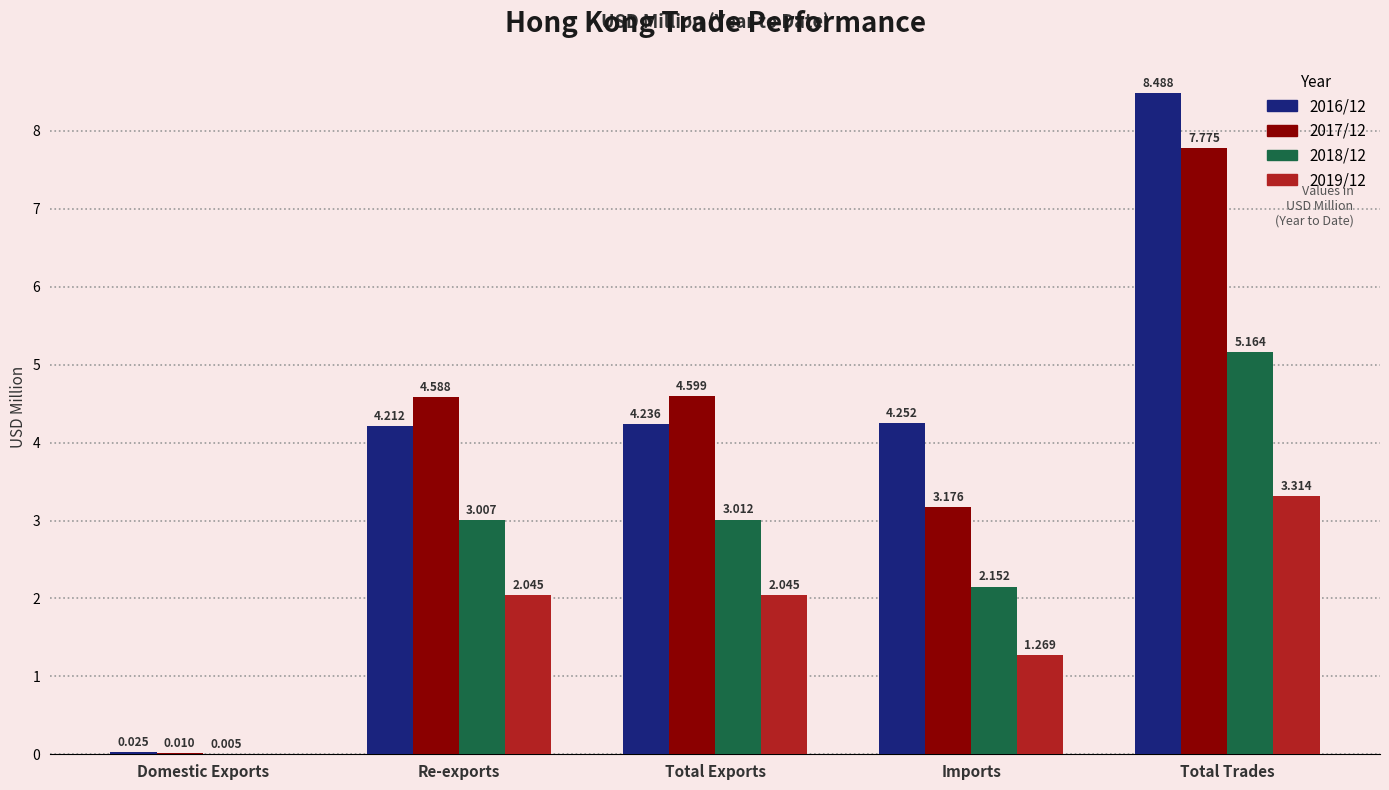

What are all the series names shown in the legend?

2016/12, 2017/12, 2018/12, 2019/12